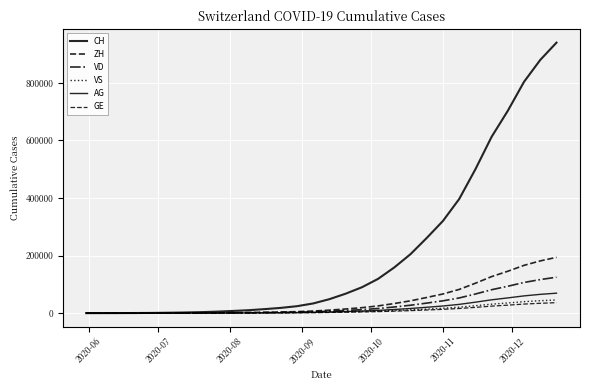

How many lines are shown in the chart?

6